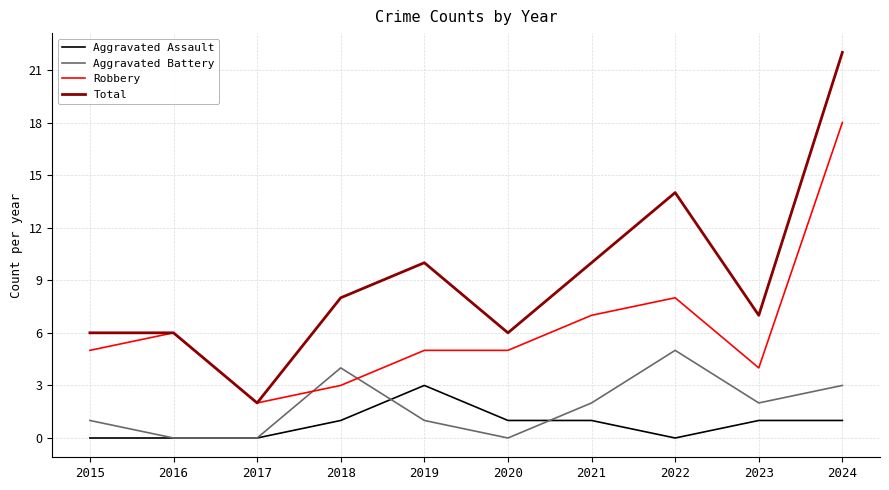

What is the approximate value of Robbery at 2023?

4